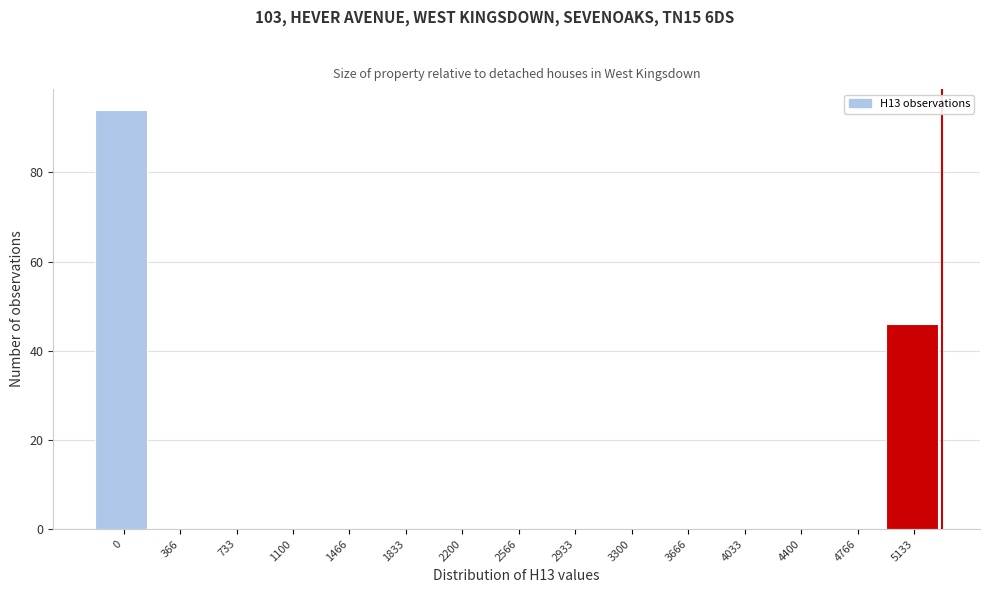

Reading left to right, transcribe all the data shown in this chart.

0=94	366=0	733=0	1100=0	1466=0	1833=0	2200=0	2566=0	2933=0	3300=0	3666=0	4033=0	4400=0	4766=0	5133=46